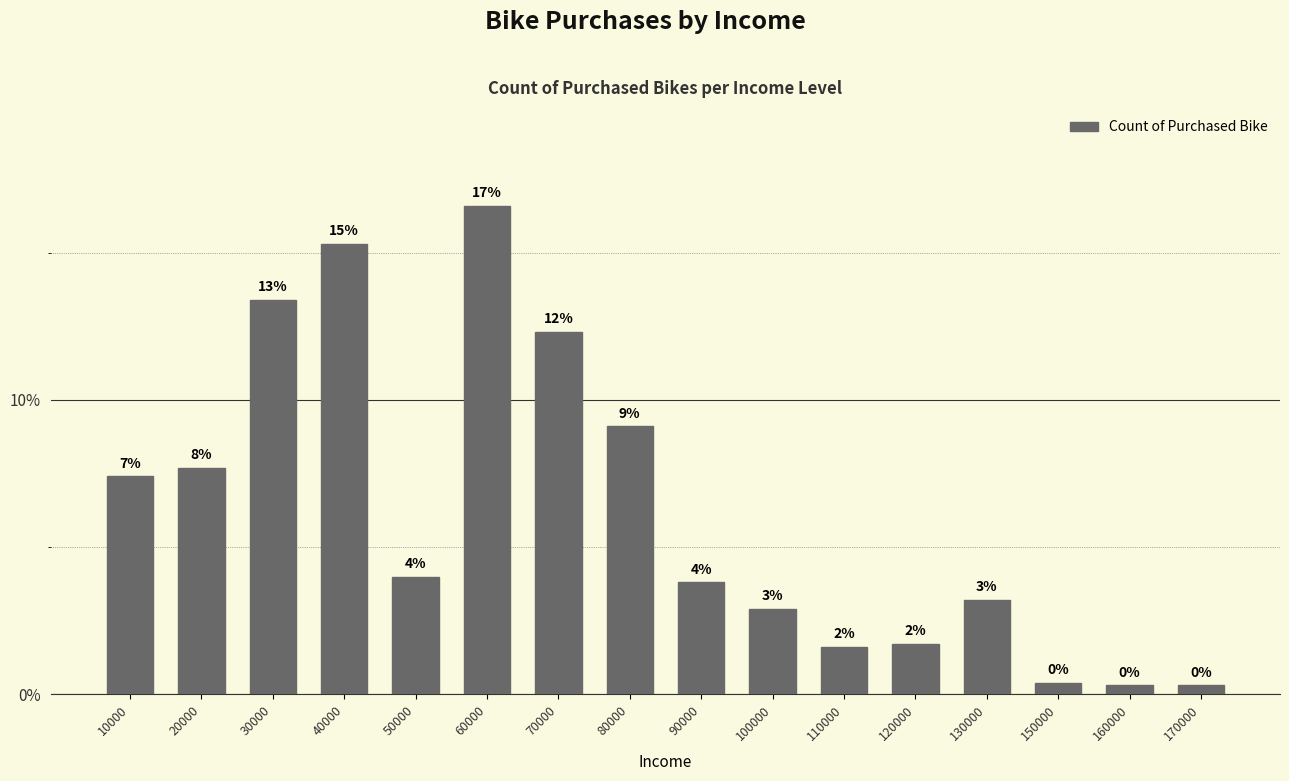

Are the bars horizontal?

No